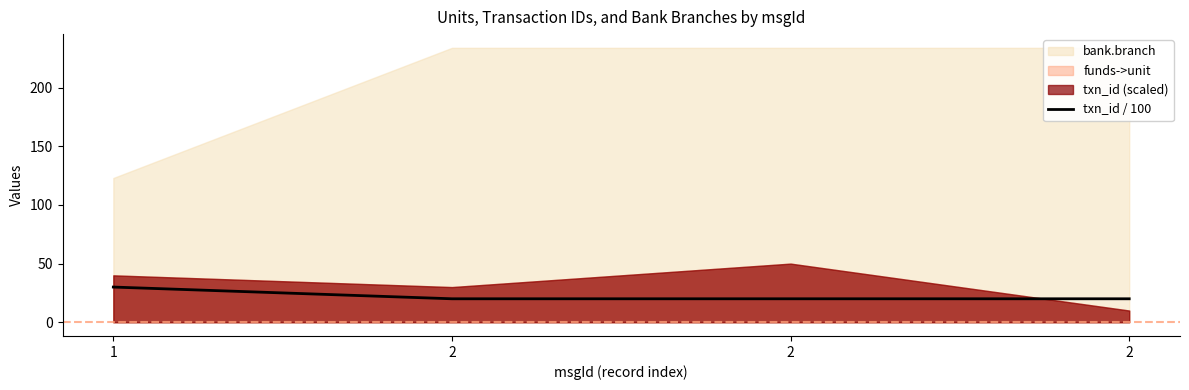

At which label is the value closest to 25?

2